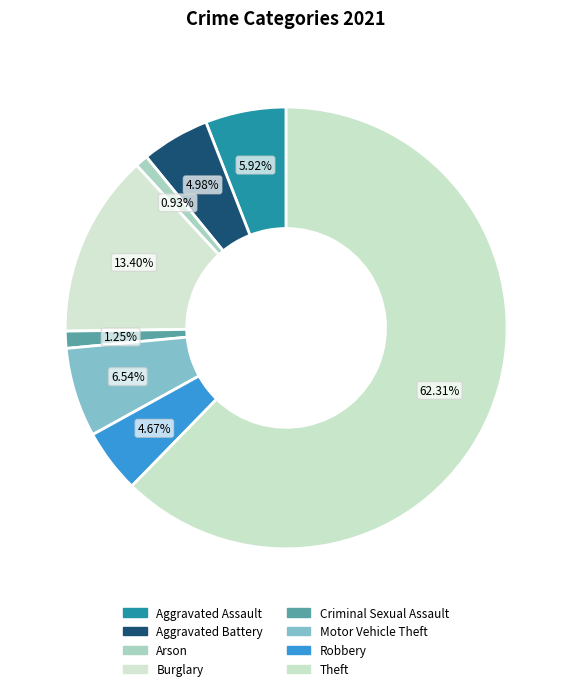

Is the sum of Aggravated Battery and Robbery greater than half?

No